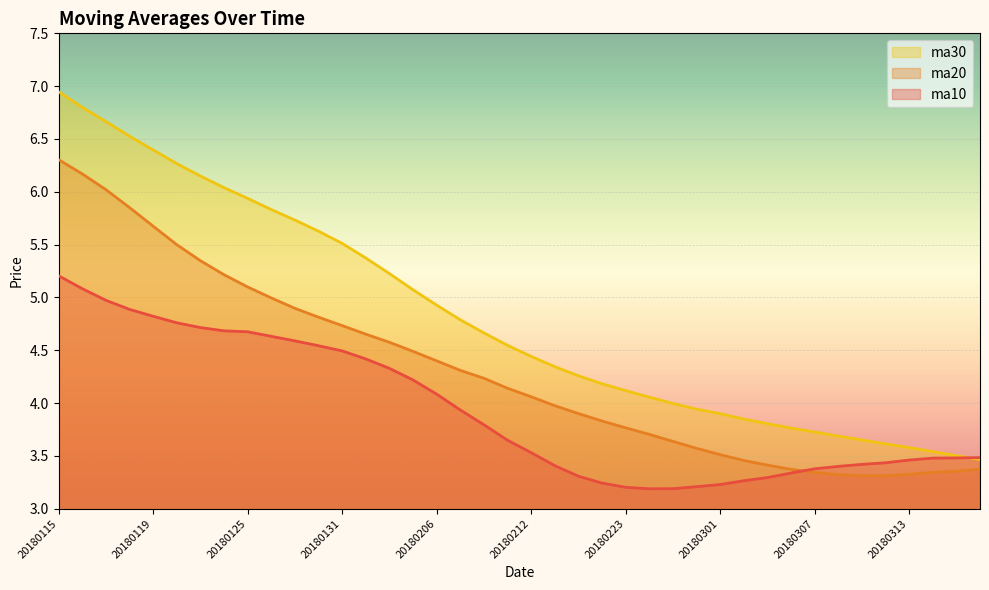

Which category has the lowest value in the ma10 series?

20180226